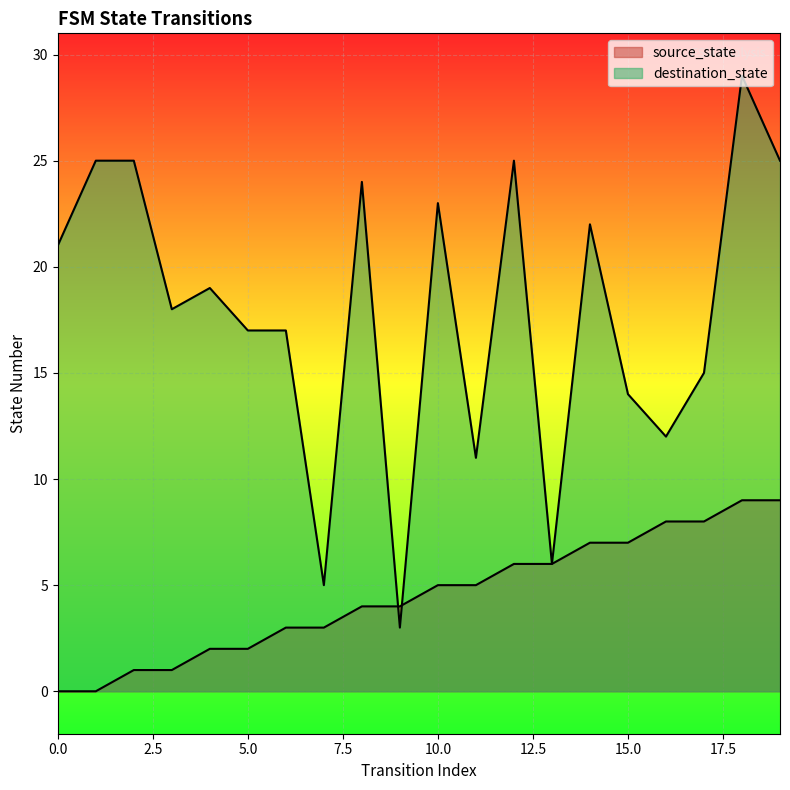

What is the sum of all destination_state values?

356